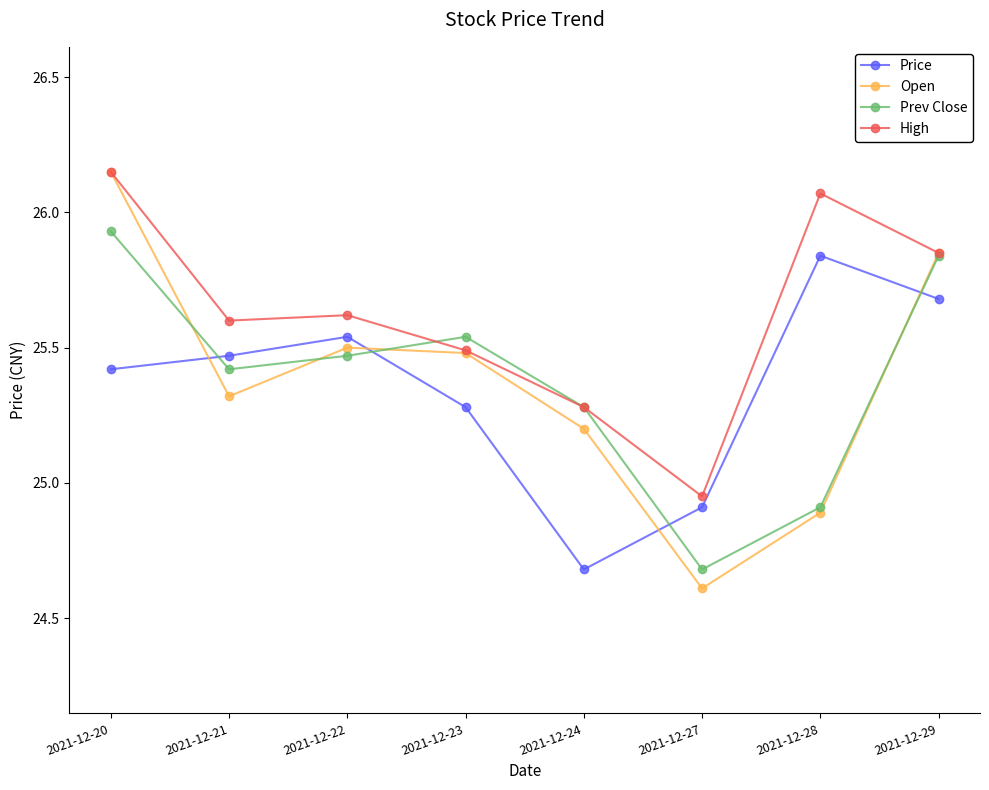

What are all the series names shown in the legend?

Price, Open, Prev Close, High